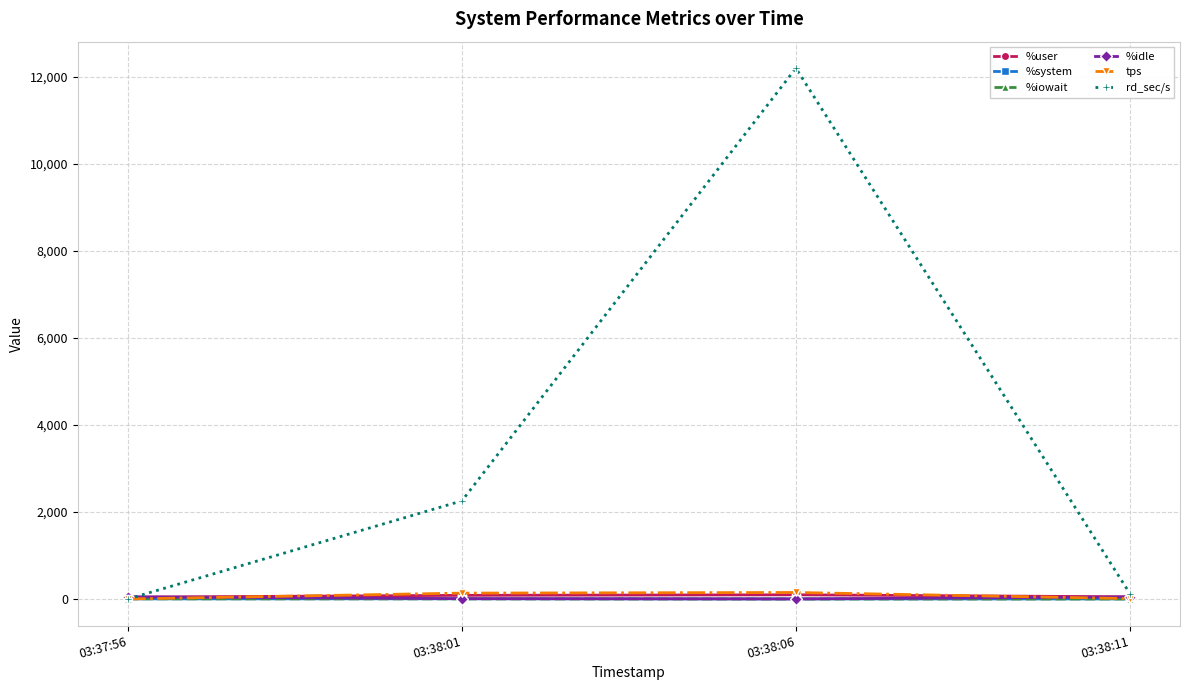

What is the label of the 4th point from the left?

03:38:11